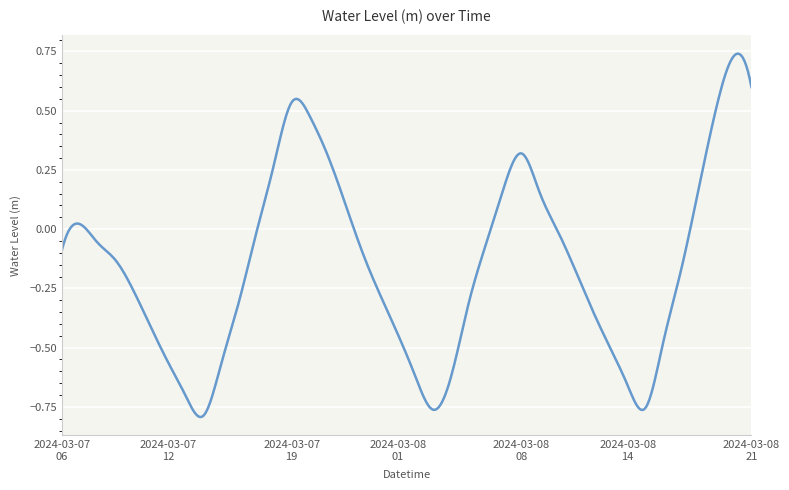

At which category does the chart reach its peak across all series?

2024-03-08 20:00